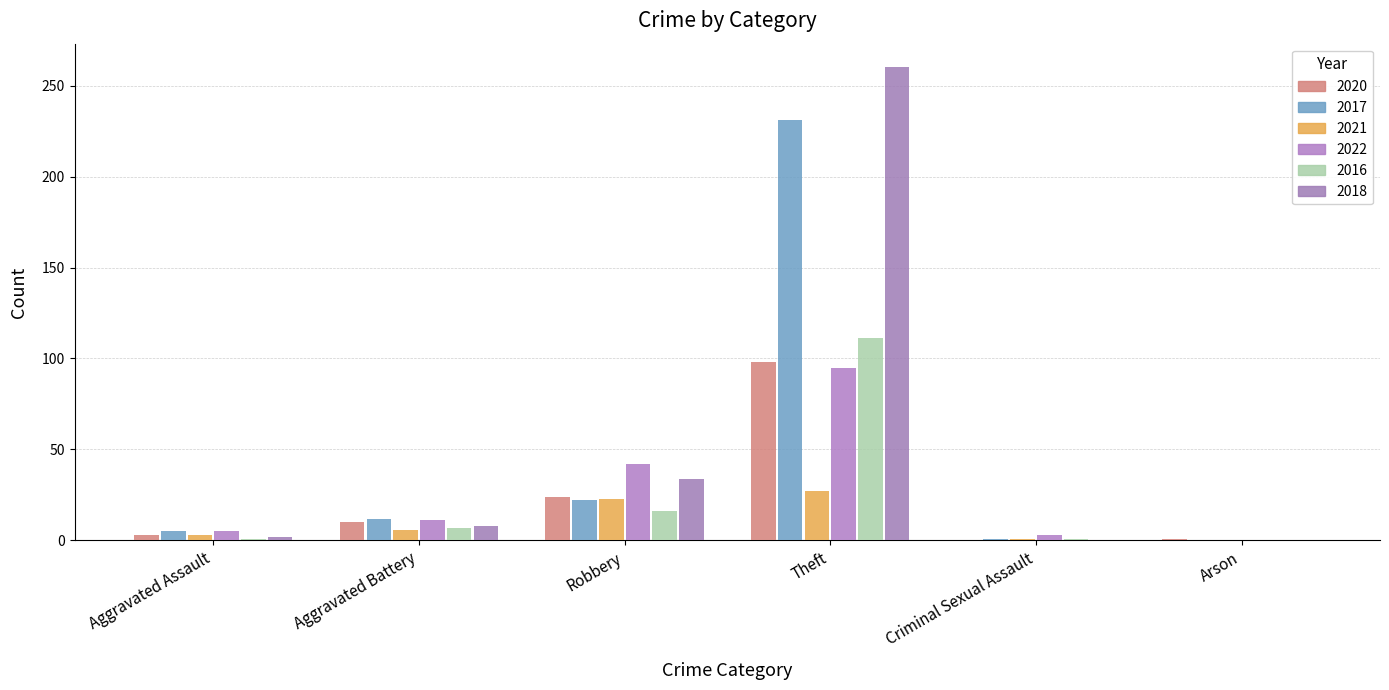

How many groups of bars are there?

6